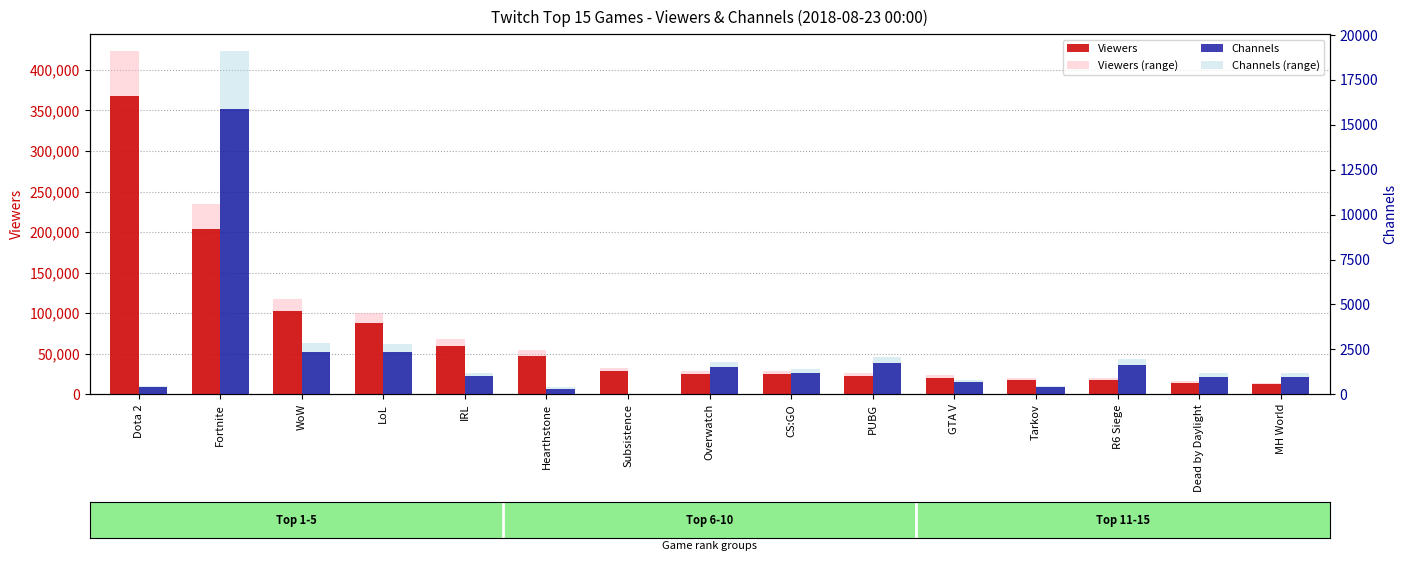

What is the label of the 13th bar from the left?

R6 Siege